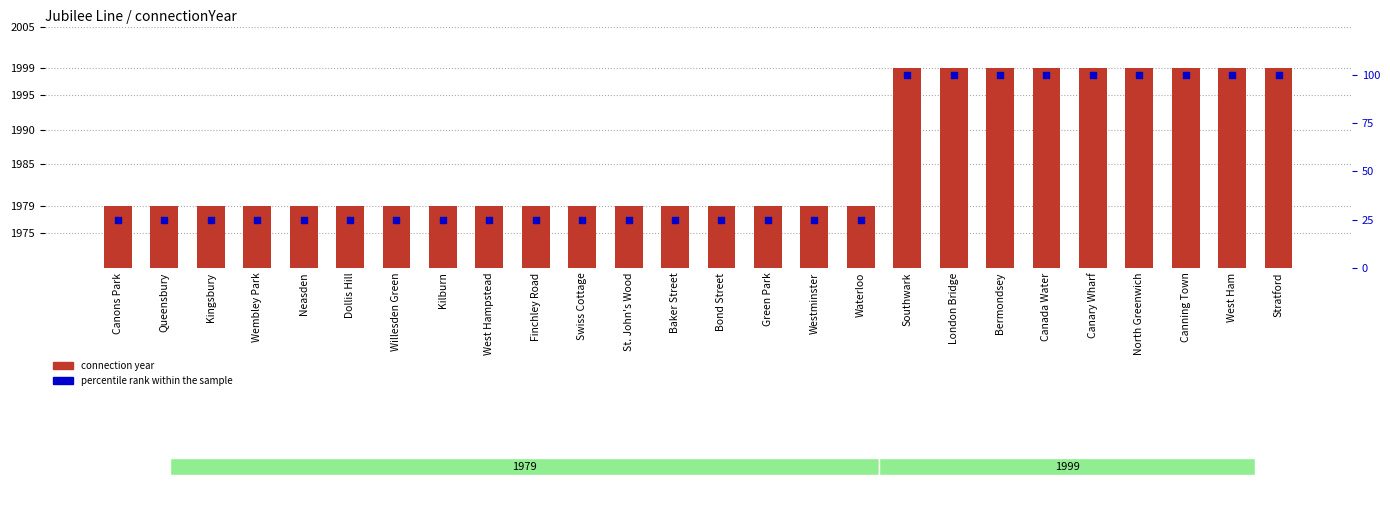

Which series has the widest spread of Y values?

percentile rank within the sample